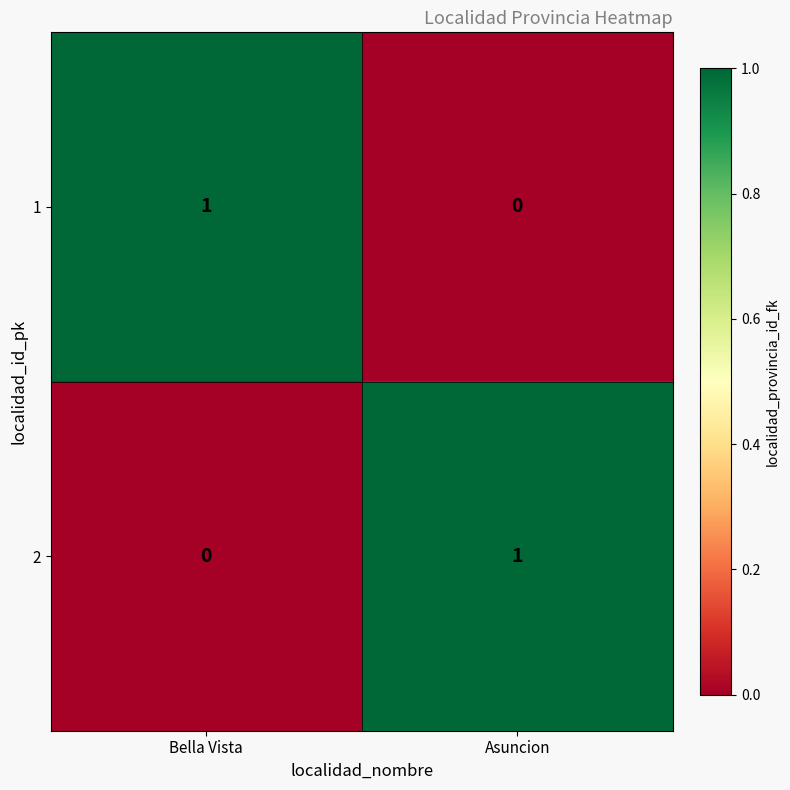

True or false: 1 has a value of 1 at Asuncion.

False